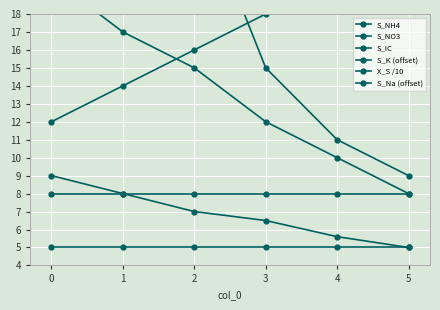

Where does the S_IC series first go above 25?

−1